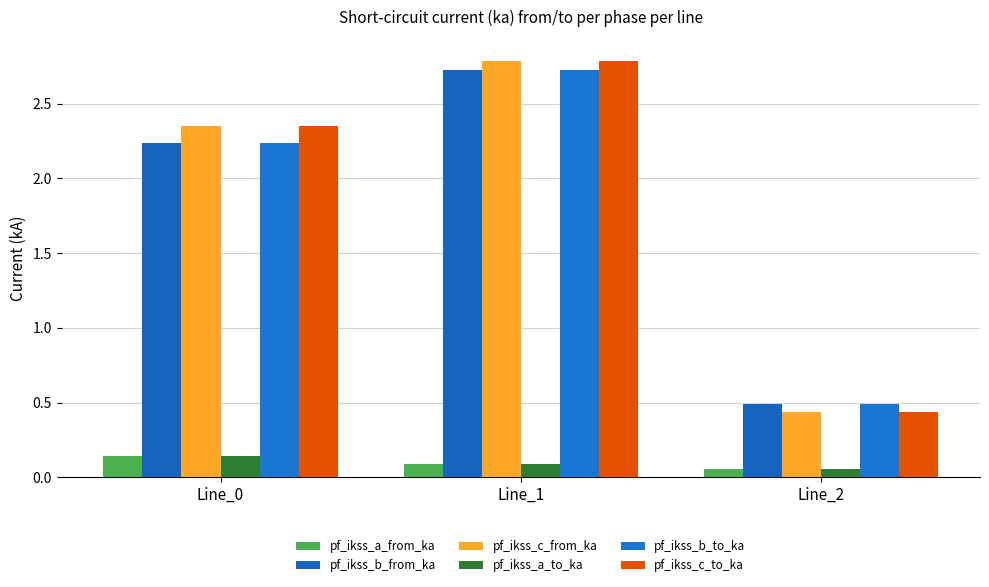

What is the value of the pf_ikss_a_from_ka bar at the 1st from the left?

0.1